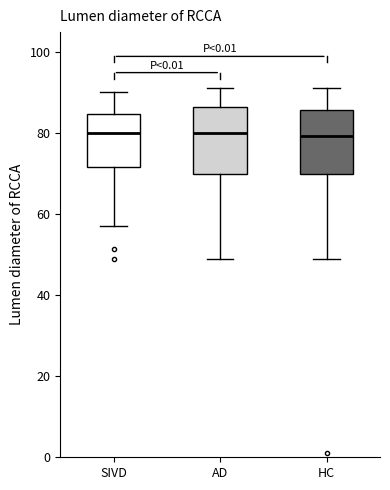

Reading left to right, transcribe this box plot: for each box, give where its median line is, the range the box spans, and where its two whiskers end, as read against the y-axis. The values are not printed on the chart, so give them approximately, as read against the axis.

SIVD: median 80, box 72 to 84, whiskers 58 to 90
AD: median 80, box 70 to 86, whiskers 50 to 92
HC: median 80, box 70 to 86, whiskers 50 to 92